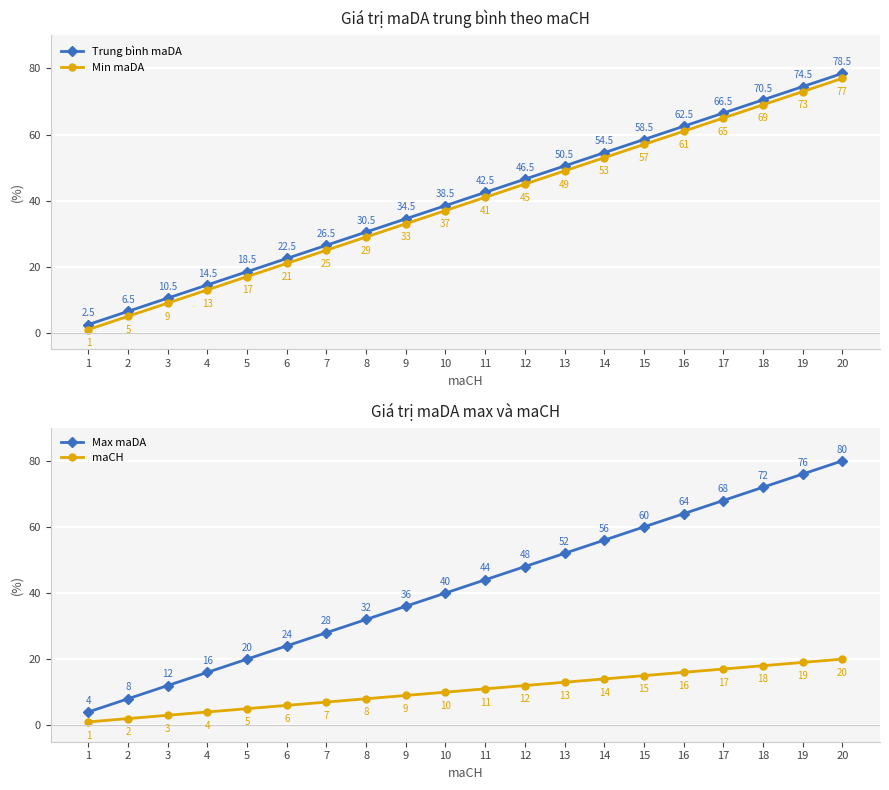

Reading left to right, what are all the values shown in this chart?

Trung bình maDA: 1=2.5	2=6.5	3=10.5	4=14.5	5=18.5	6=22.5	7=26.5	8=30.5	9=34.5	10=38.5	11=42.5	12=46.5	13=50.5	14=54.5	15=58.5	16=62.5	17=66.5	18=70.5	19=74.5	20=78.5
Min maDA: 1=1.0	2=5.0	3=9.0	4=13.0	5=17.0	6=21.0	7=25.0	8=29.0	9=33.0	10=37.0	11=41.0	12=45.0	13=49.0	14=53.0	15=57.0	16=61.0	17=65.0	18=69.0	19=73.0	20=77.0
Max maDA: 1=4.0	2=8.0	3=12.0	4=16.0	5=20.0	6=24.0	7=28.0	8=32.0	9=36.0	10=40.0	11=44.0	12=48.0	13=52.0	14=56.0	15=60.0	16=64.0	17=68.0	18=72.0	19=76.0	20=80.0
maCH: 1=1.0	2=2.0	3=3.0	4=4.0	5=5.0	6=6.0	7=7.0	8=8.0	9=9.0	10=10.0	11=11.0	12=12.0	13=13.0	14=14.0	15=15.0	16=16.0	17=17.0	18=18.0	19=19.0	20=20.0